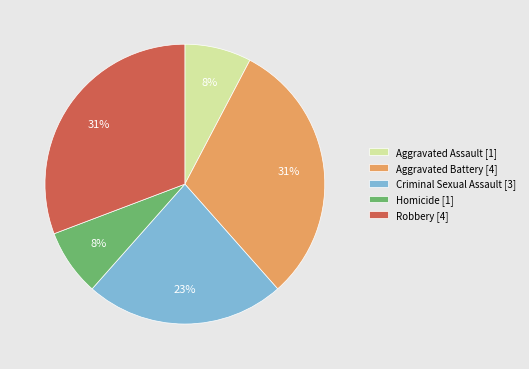

True or false: Aggravated Assault [1] accounts for 1% of the total.

False